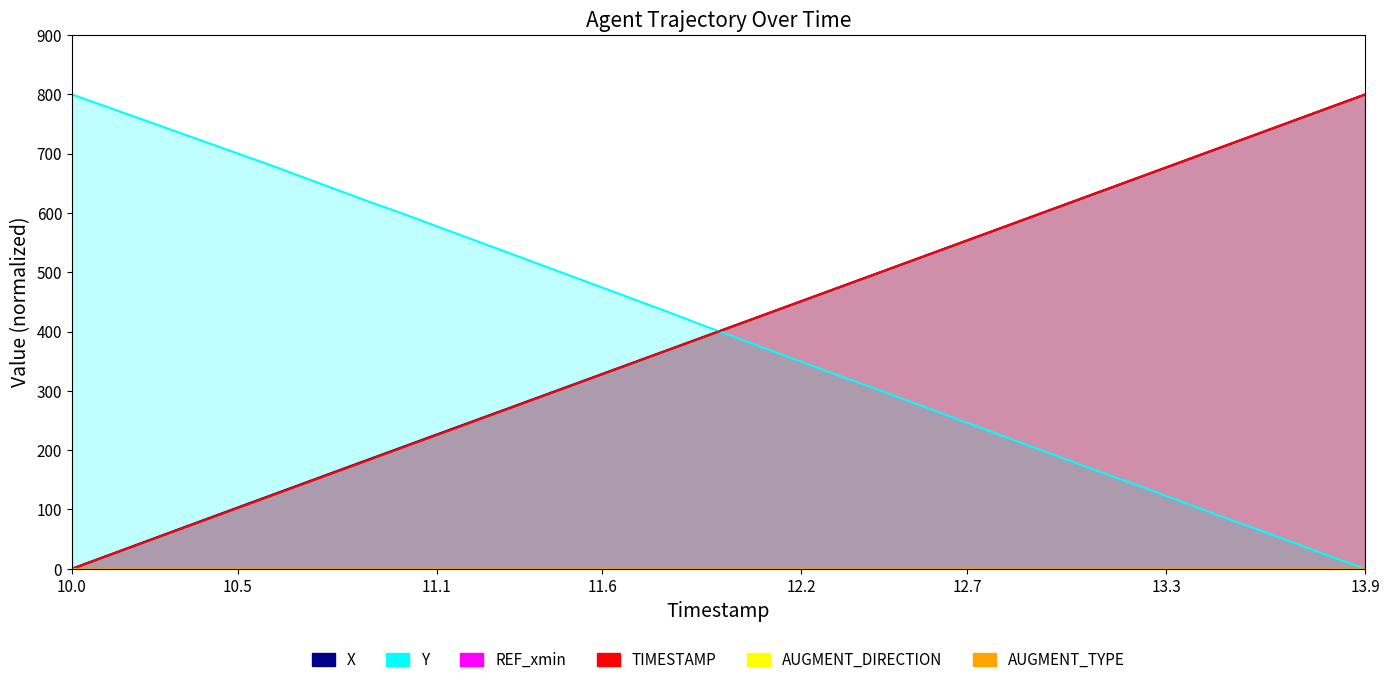

Which series ends up on top after the final intersection of X and TIMESTAMP?

TIMESTAMP